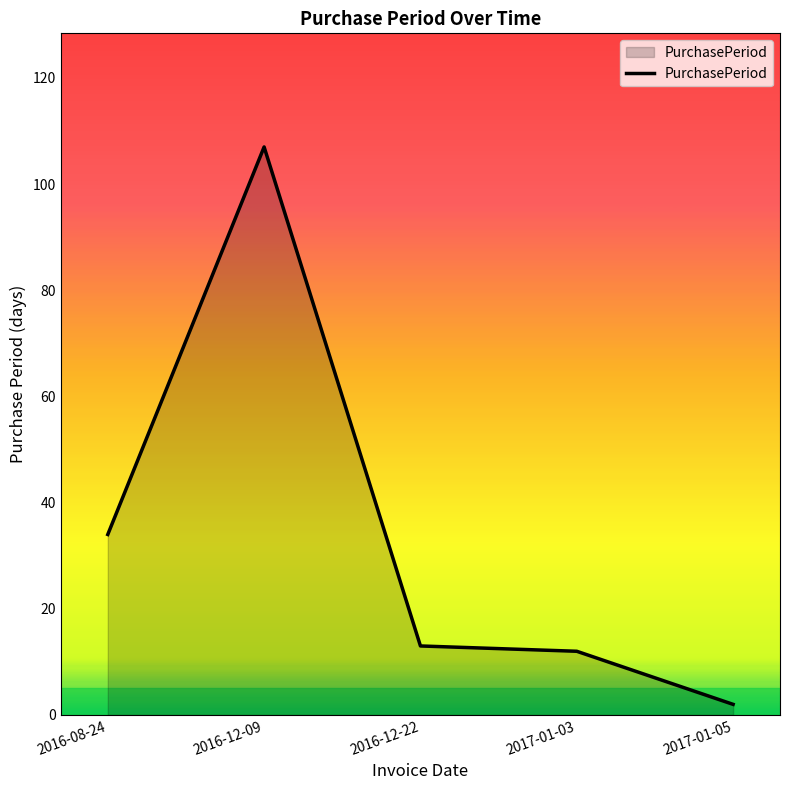

Where is the first local maximum?

2016-12-09